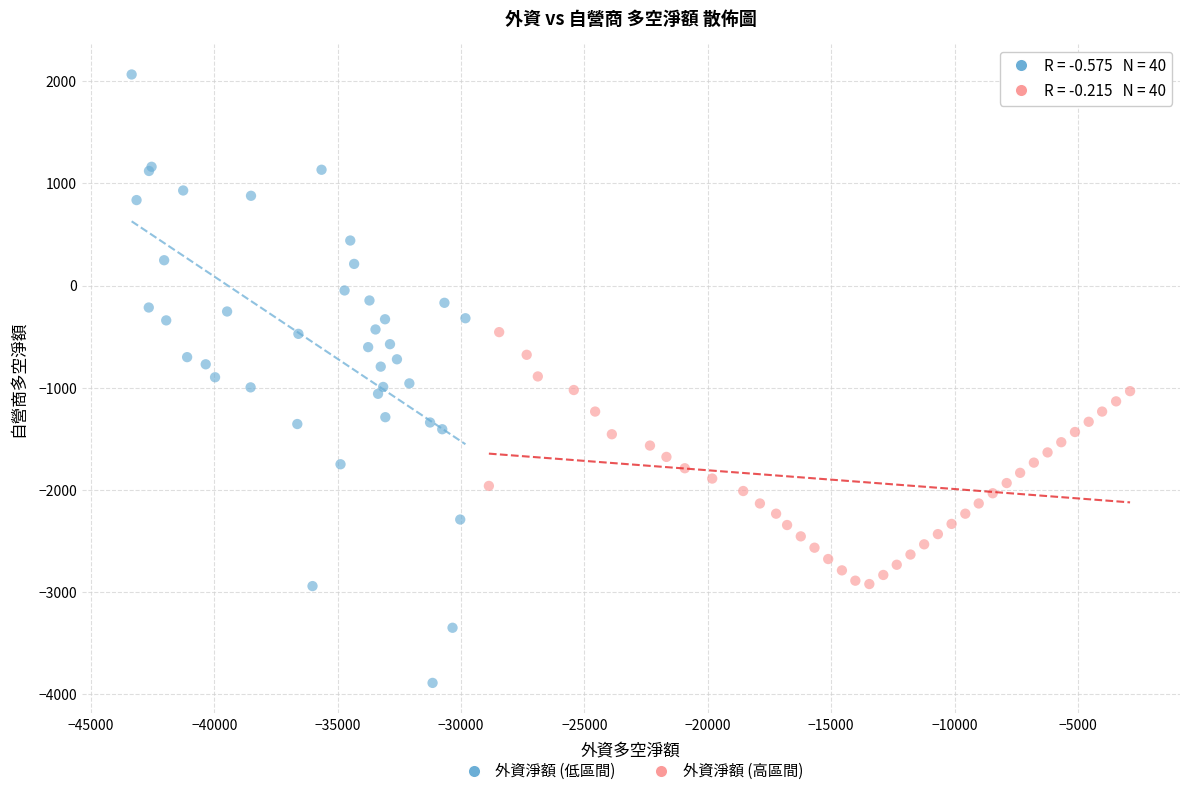

Which series contains the highest Y value?

外資淨額 (低區間)